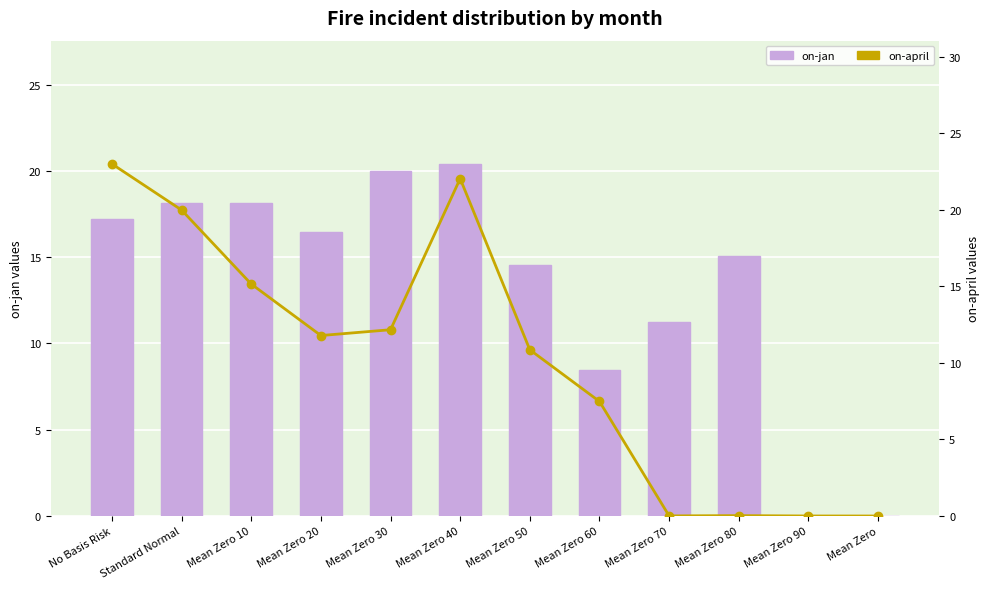

How many values in the on-jan (bar) series exceed 16?

6